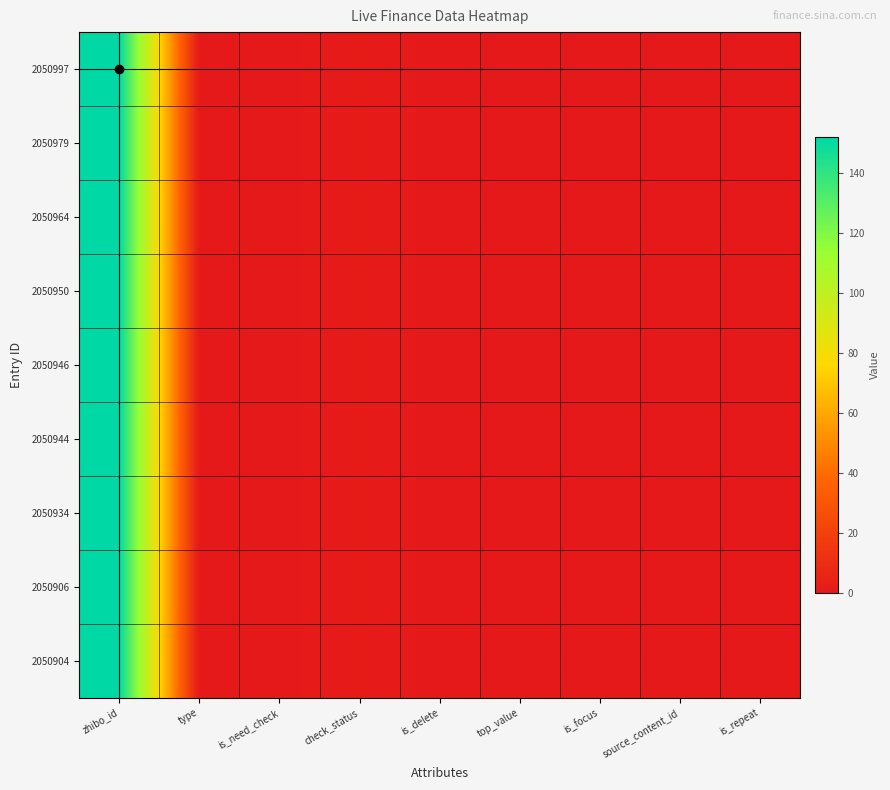

The value of 2050950 at source_content_id is 79. True or false?

False